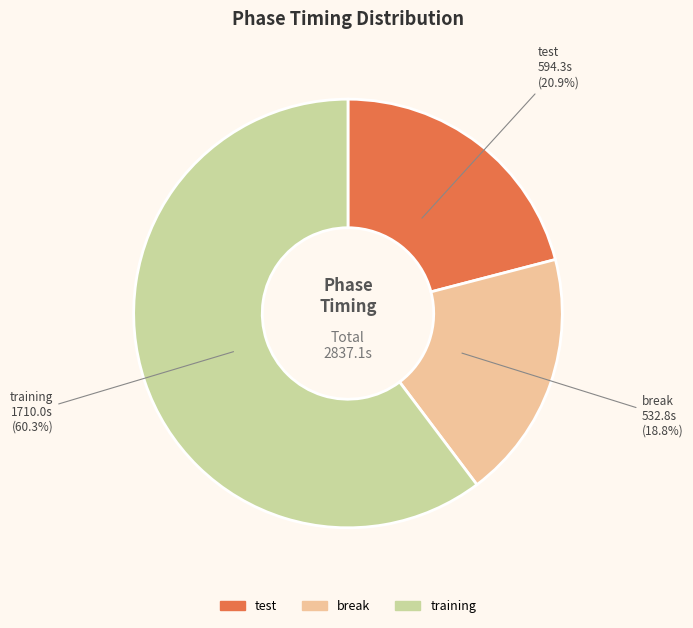

What is the largest slice in the pie chart?

training